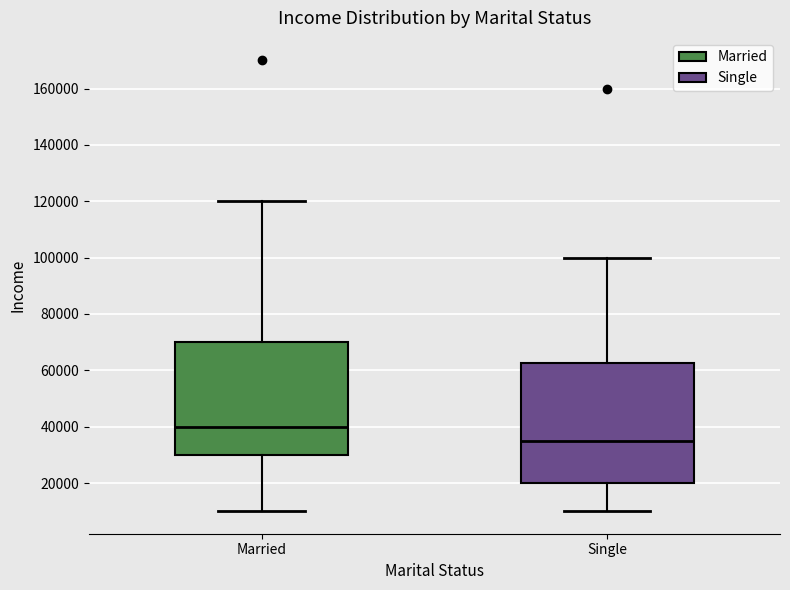

Which box has the lowest median line?

Single